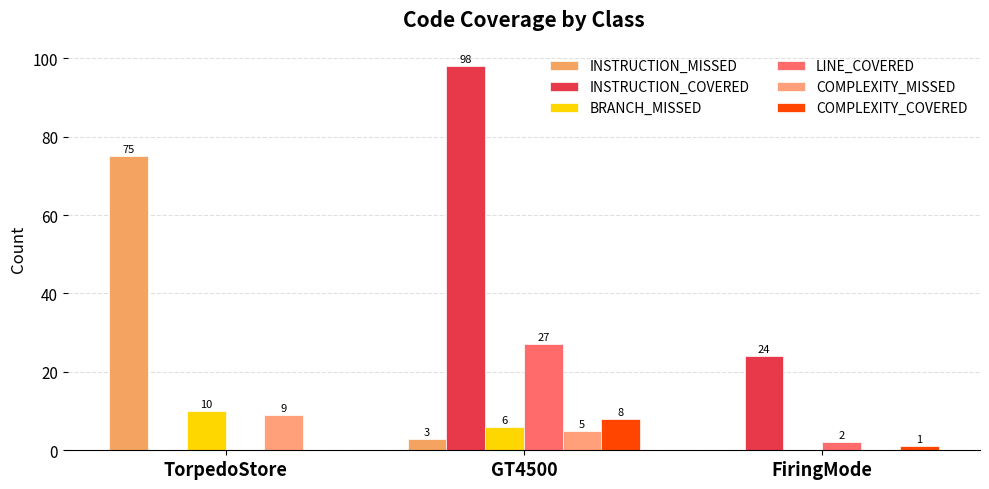

At how many categories does at least one series exceed 97?

1